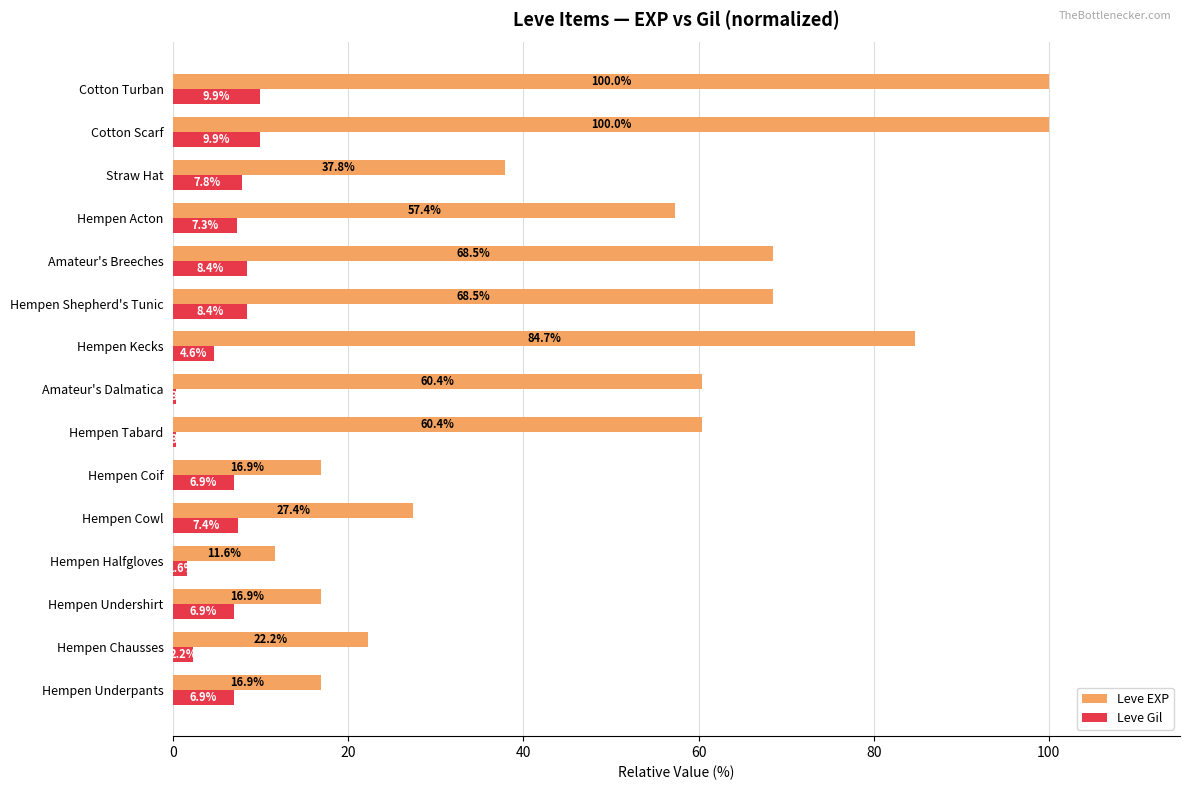

Read the Leve EXP value at Hempen Acton.

57.4